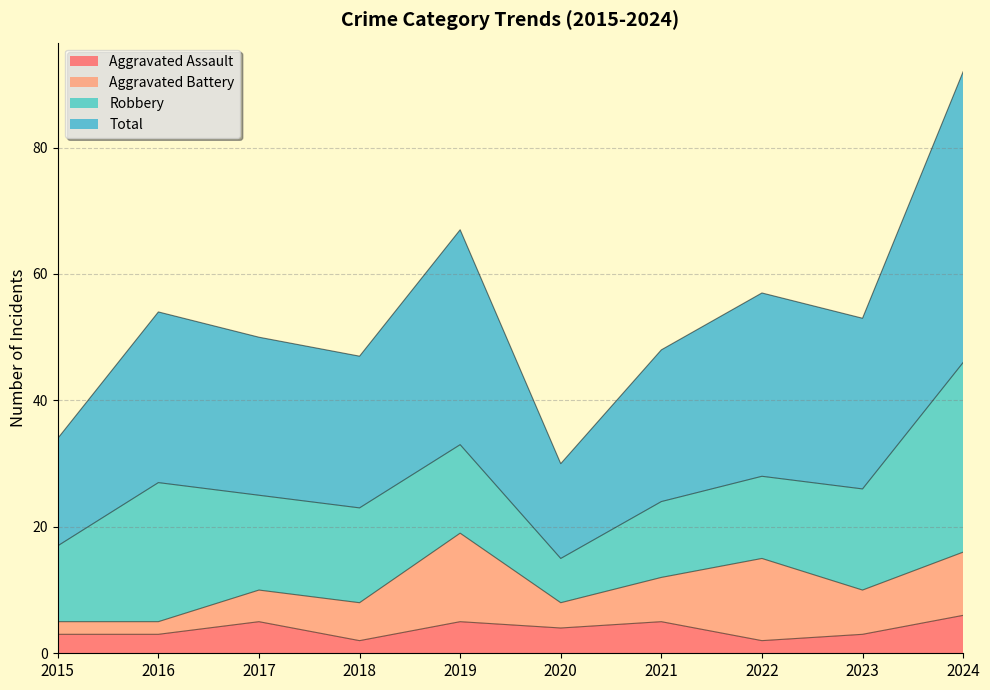

Which label corresponds to the largest value in the chart?

2024